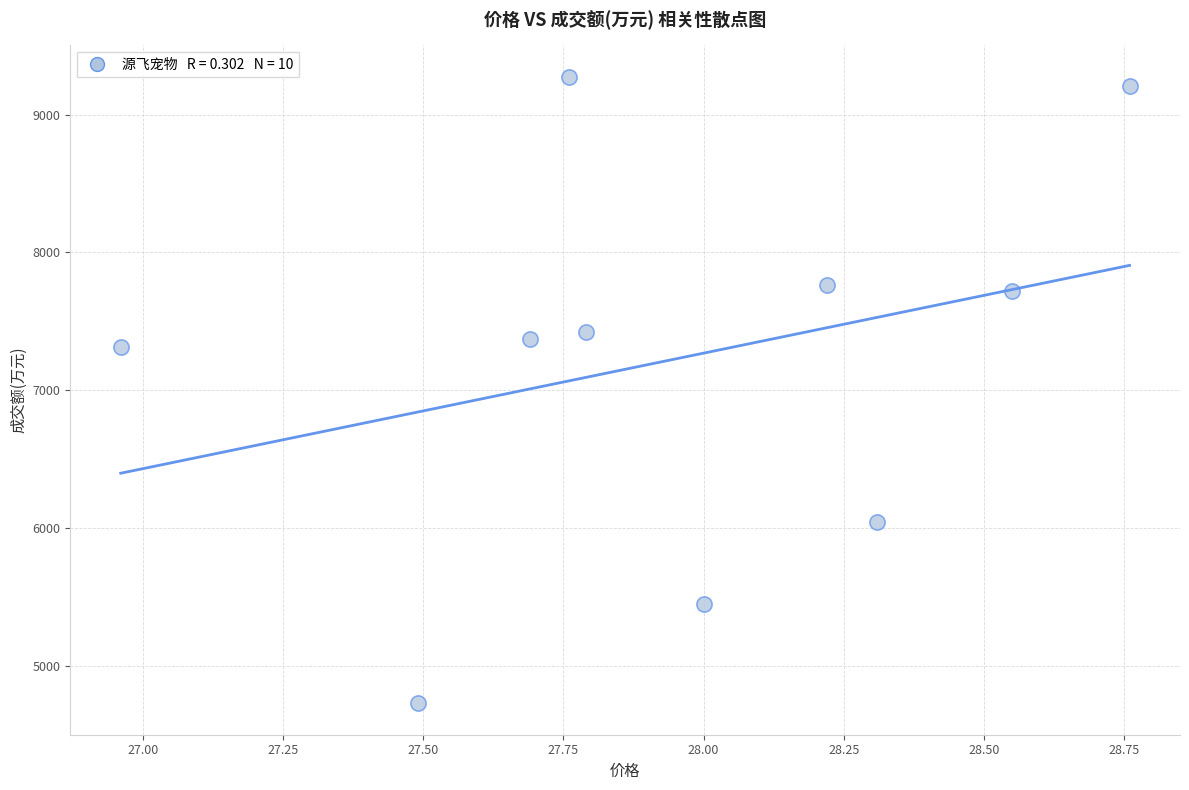

What Y value in the scatter plot is closest to 7000?

7316